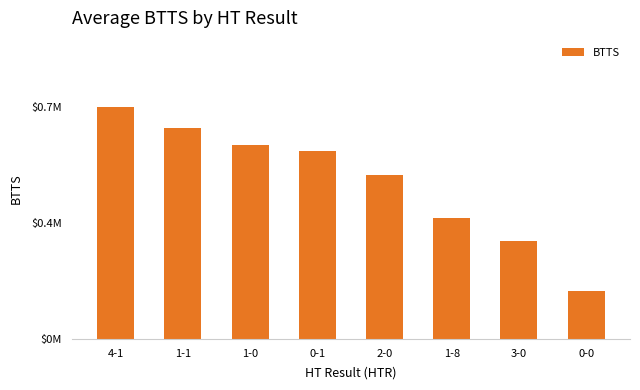

Reading right to left, extract all data points from this chart.

15.5	31.6	39.2	53.1	60.7	62.6	68.1	74.8